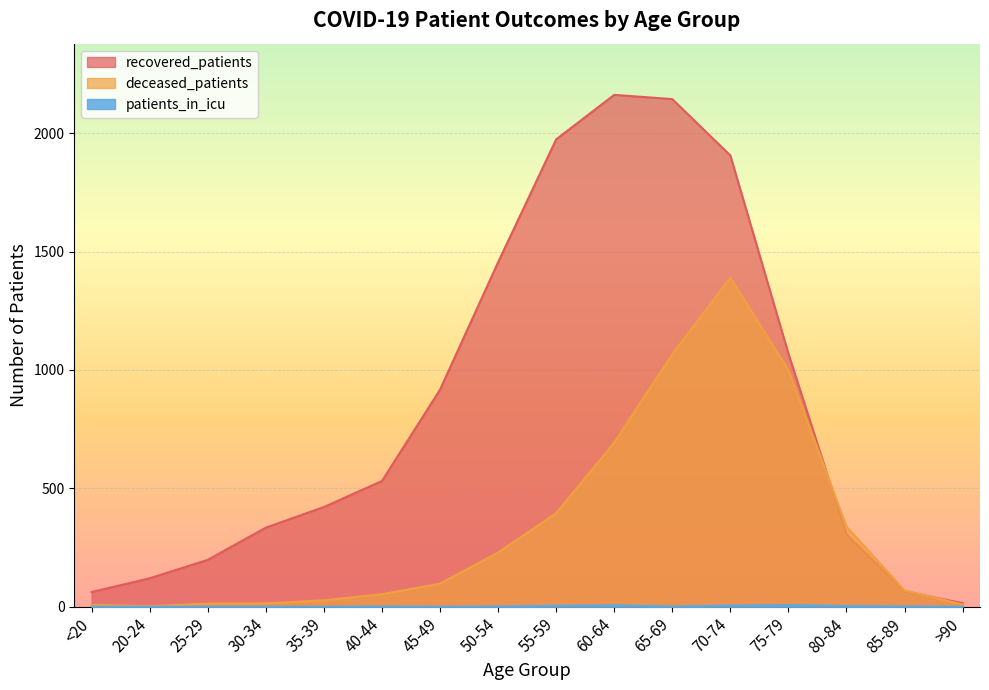

What is the total value across all series at 25-29?

211